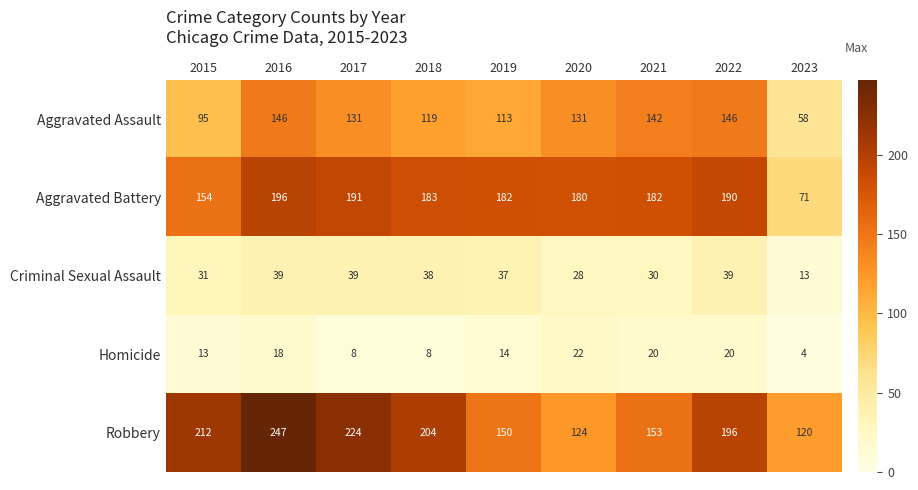

The Homicide series shows 29 at 2020. True or false?

False